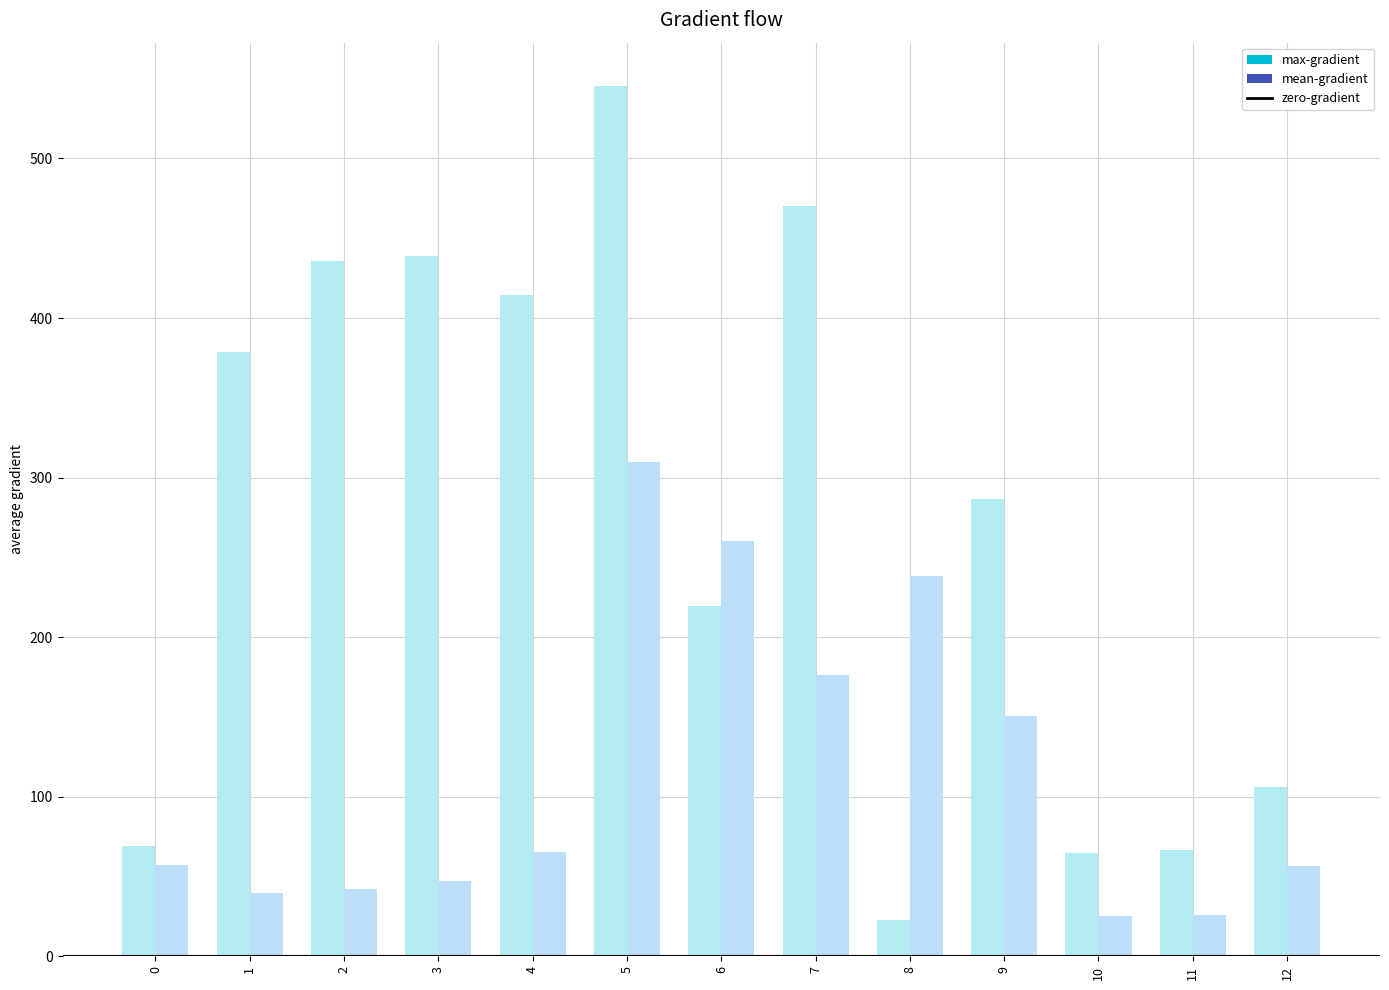

Between 1 and 2, which series saw the biggest shift?

max-gradient